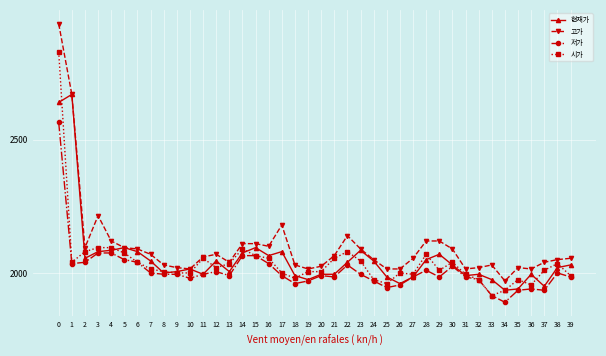

True or false: 저가 and 고가 intersect in this chart.

False